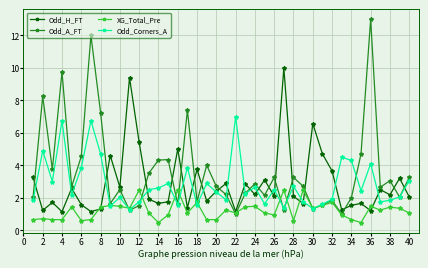

Which series has the widest spread of values?

Odd_A_FT